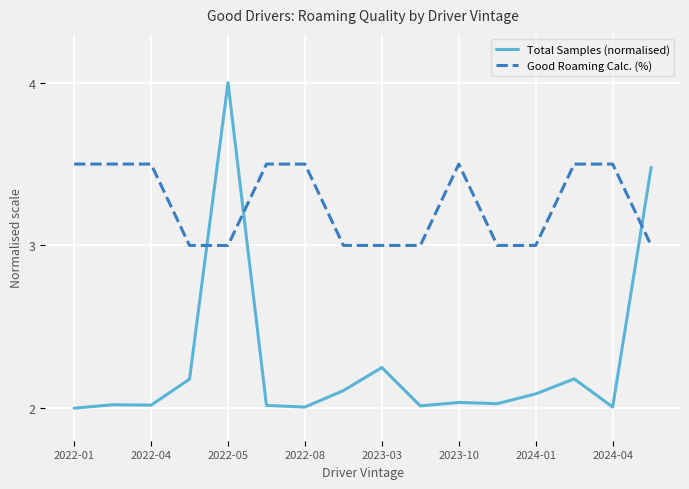

Which series has the largest total across all categories?

Good Roaming Calc. (%)